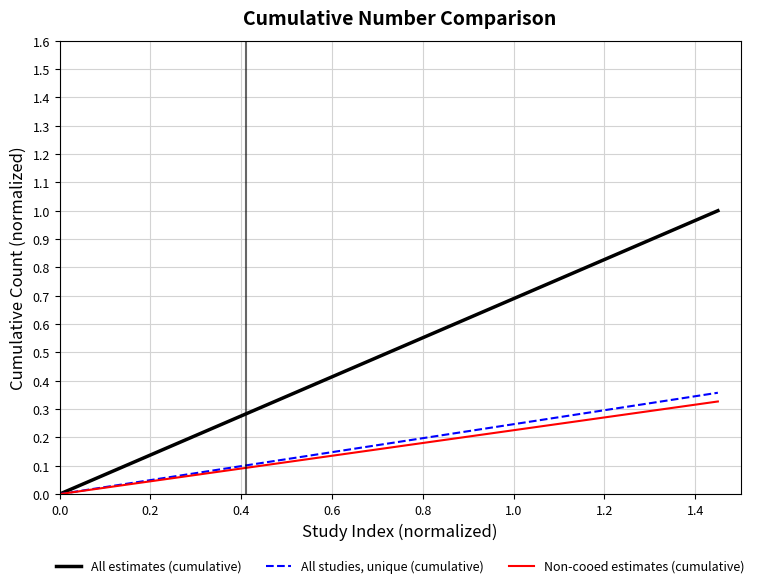

Which series has the widest spread of values?

All estimates (cumulative)